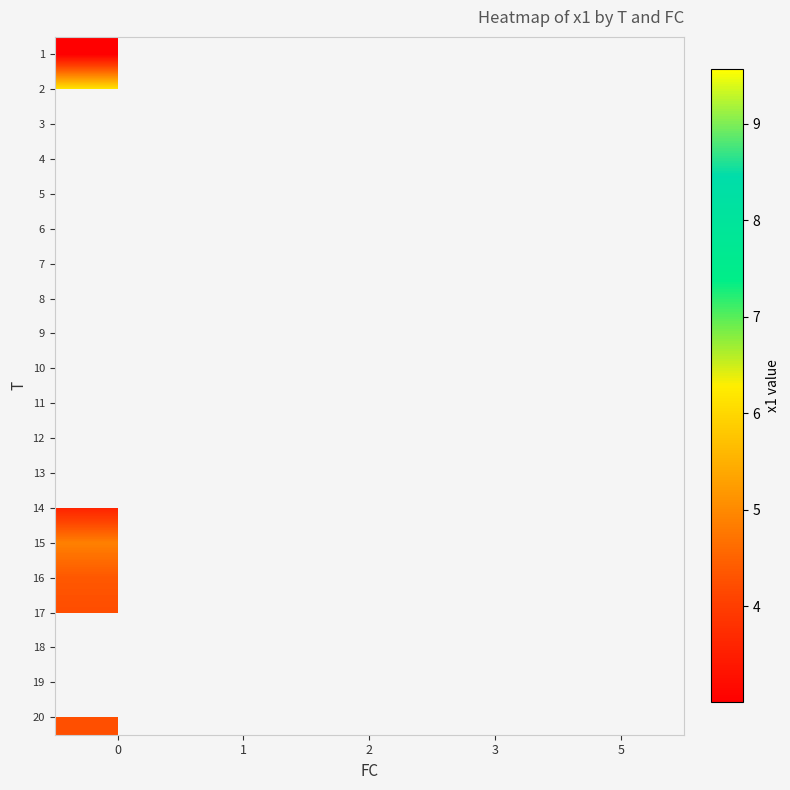

Is the value of 15 at 0 greater than the value of 1 at 1?

No